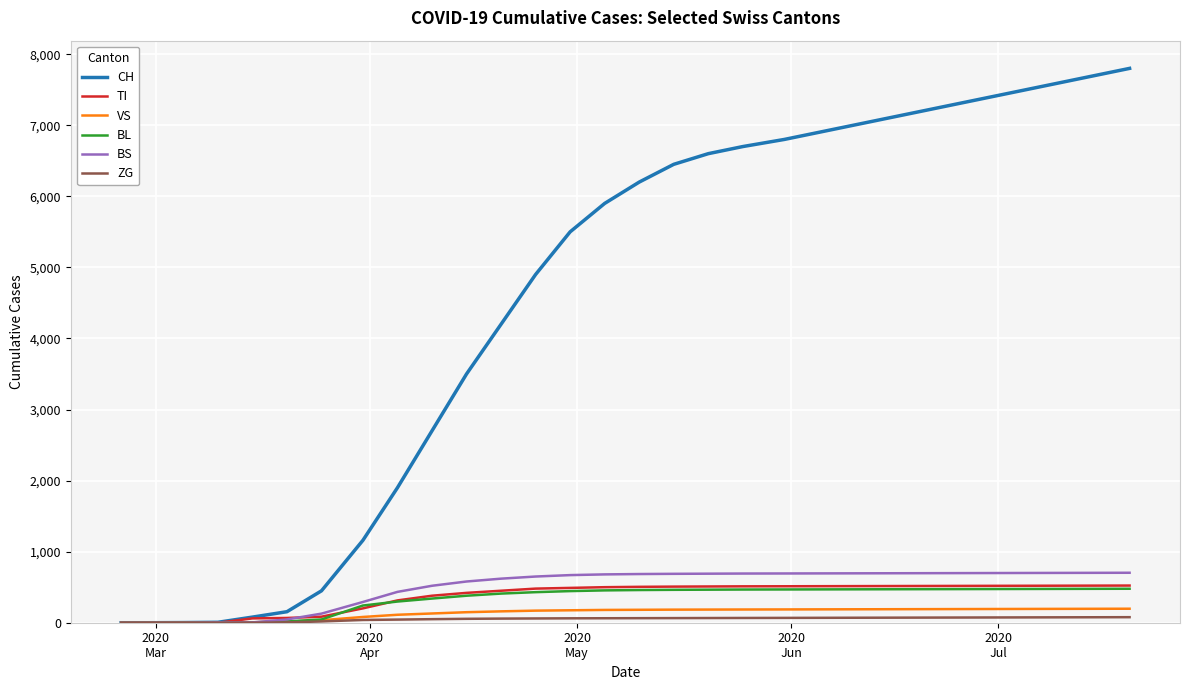

Which series has the largest range (max minus min)?

CH